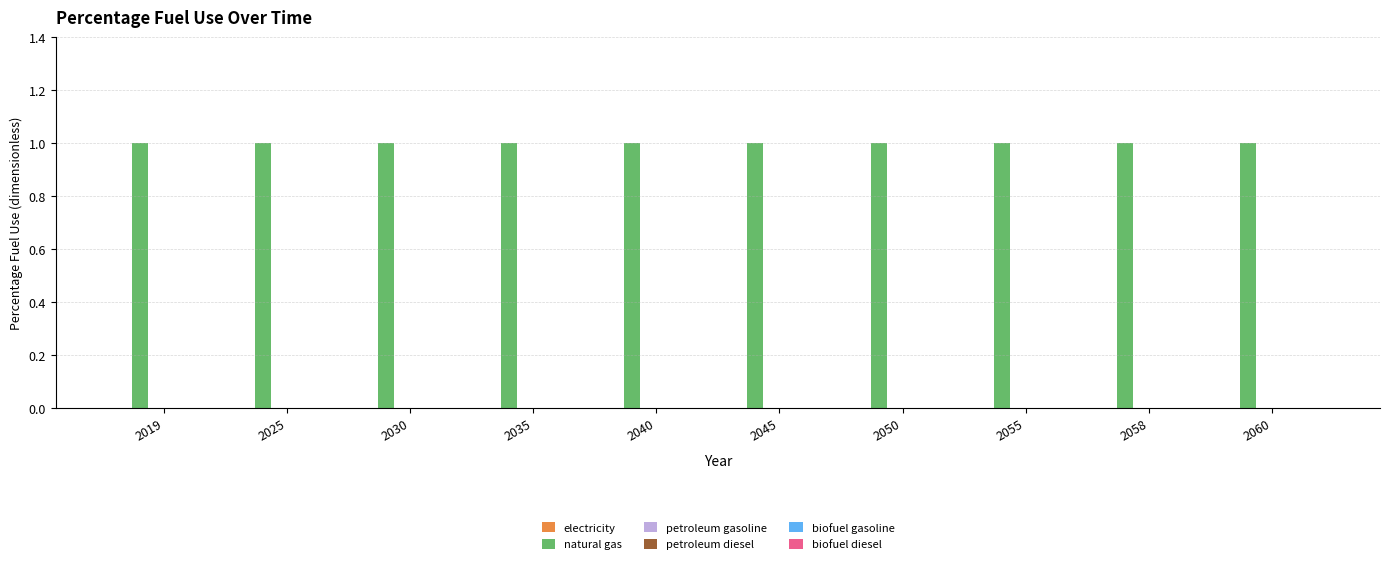

At how many categories does at least one series exceed 0?

10